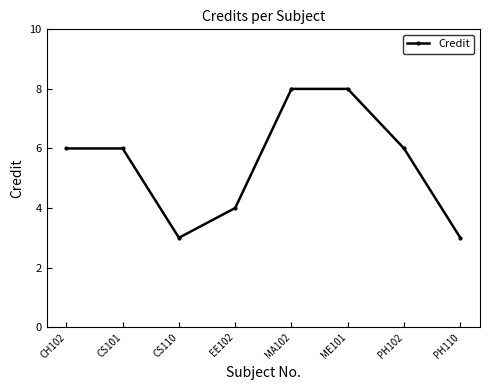

Reading right to left, extract all data points from this chart.

PH110=3	PH102=6	ME101=8	MA102=8	EE102=4	CS110=3	CS101=6	CH102=6